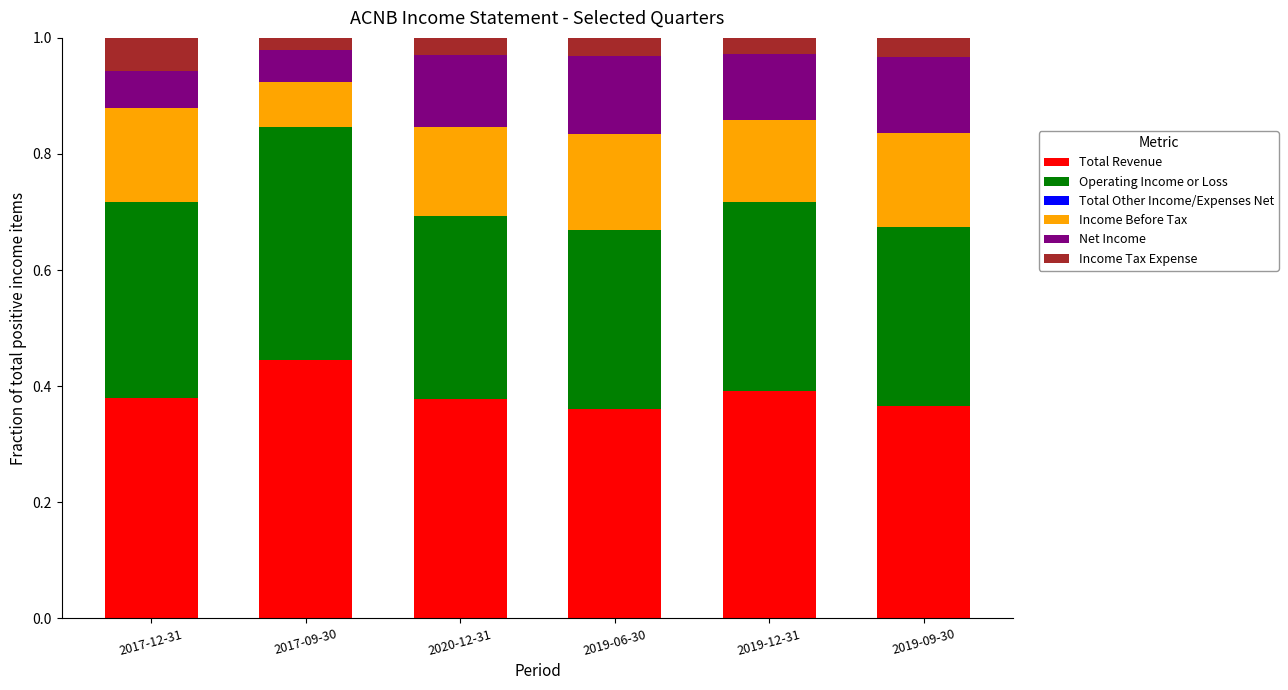

Is it true that Total Revenue equals 0.2 at 2020-12-31?

False